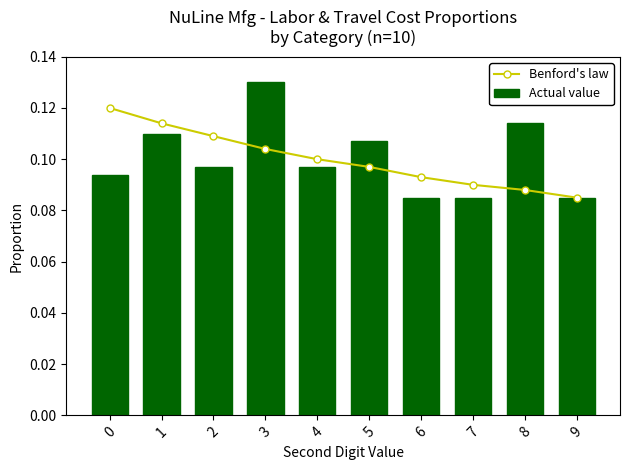

At how many categories does at least one series exceed 0?

10